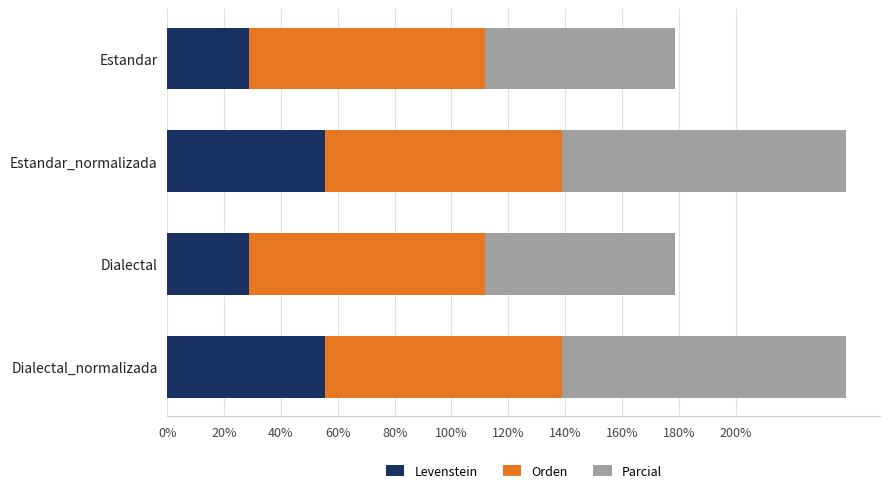

What is the lowest value of the Levenstein series?

28.6